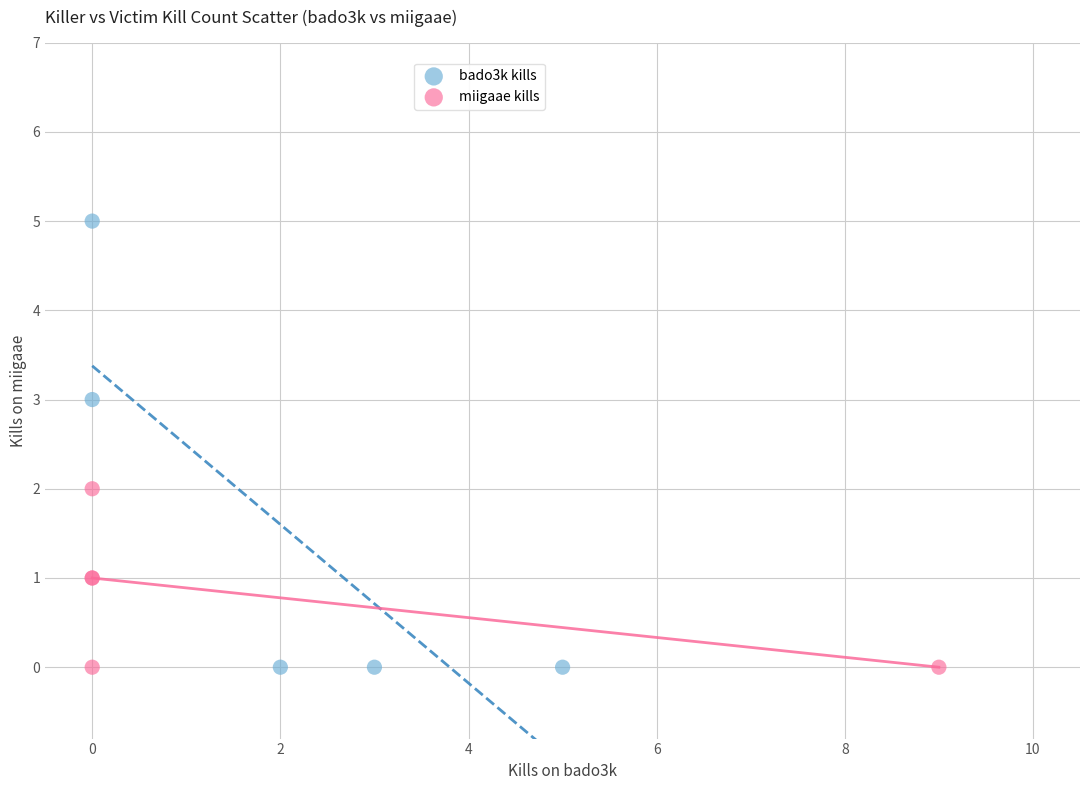

Which series contains the highest Y value?

bado3k kills